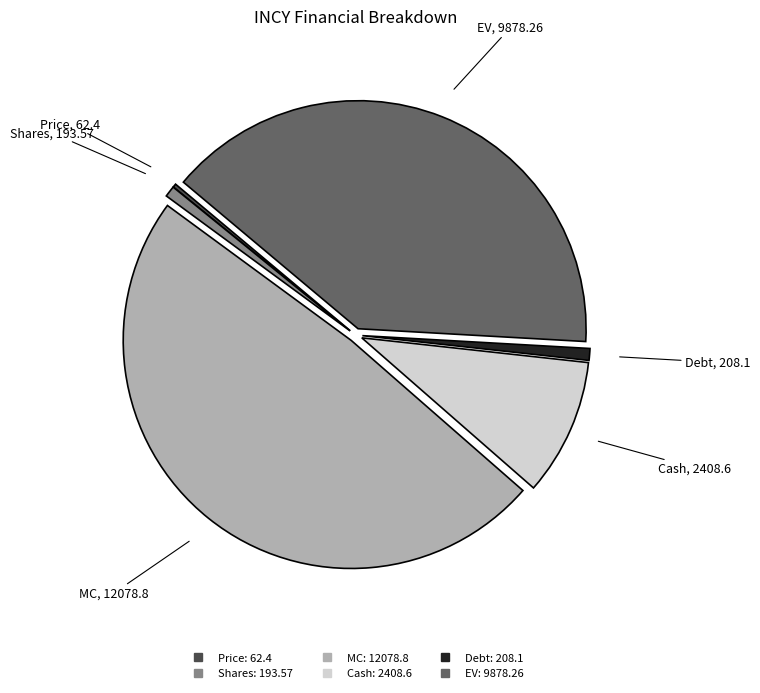

Which category has the biggest portion of the pie?

MC